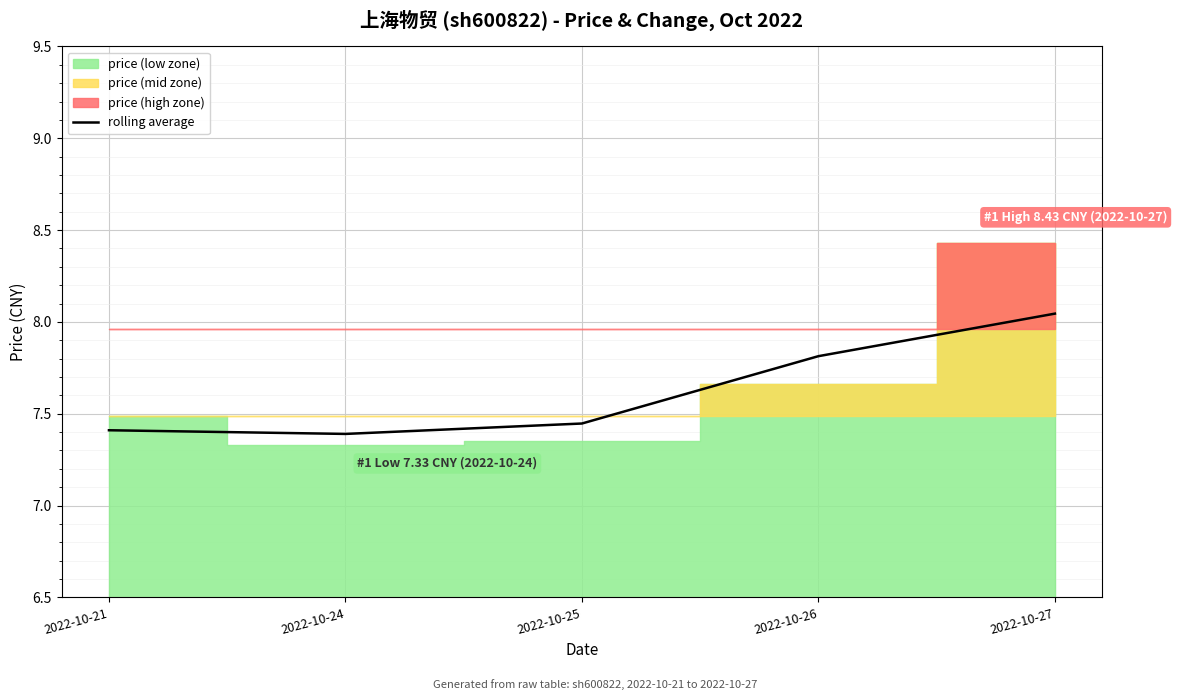

Reading left to right, transcribe all the data shown in this chart.

7.4	7.4	7.4	7.8	8.0